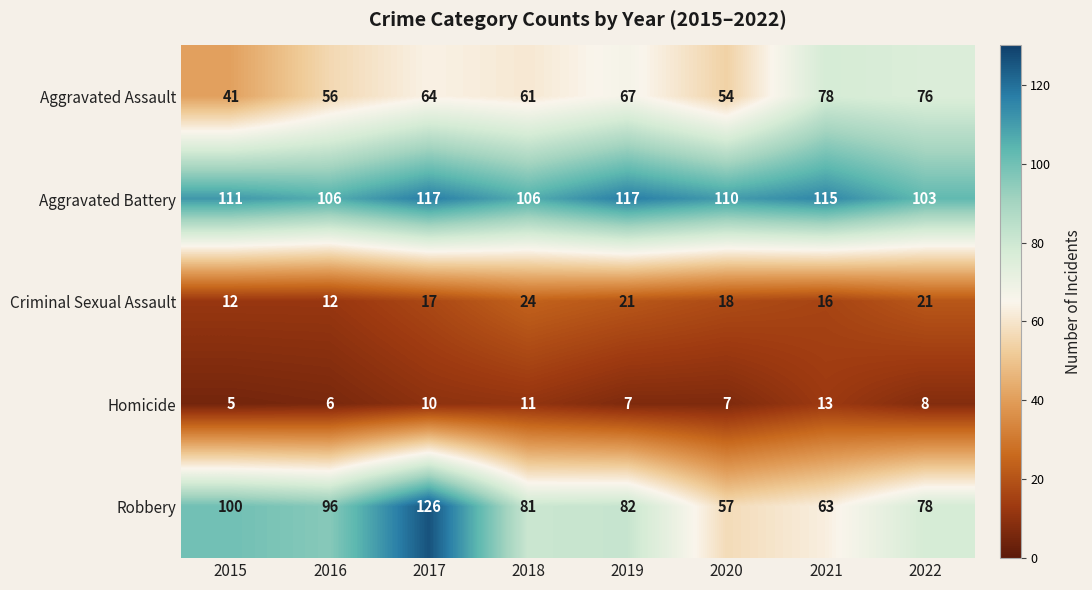

True or false: Robbery has a value of 100 at 2015.

True